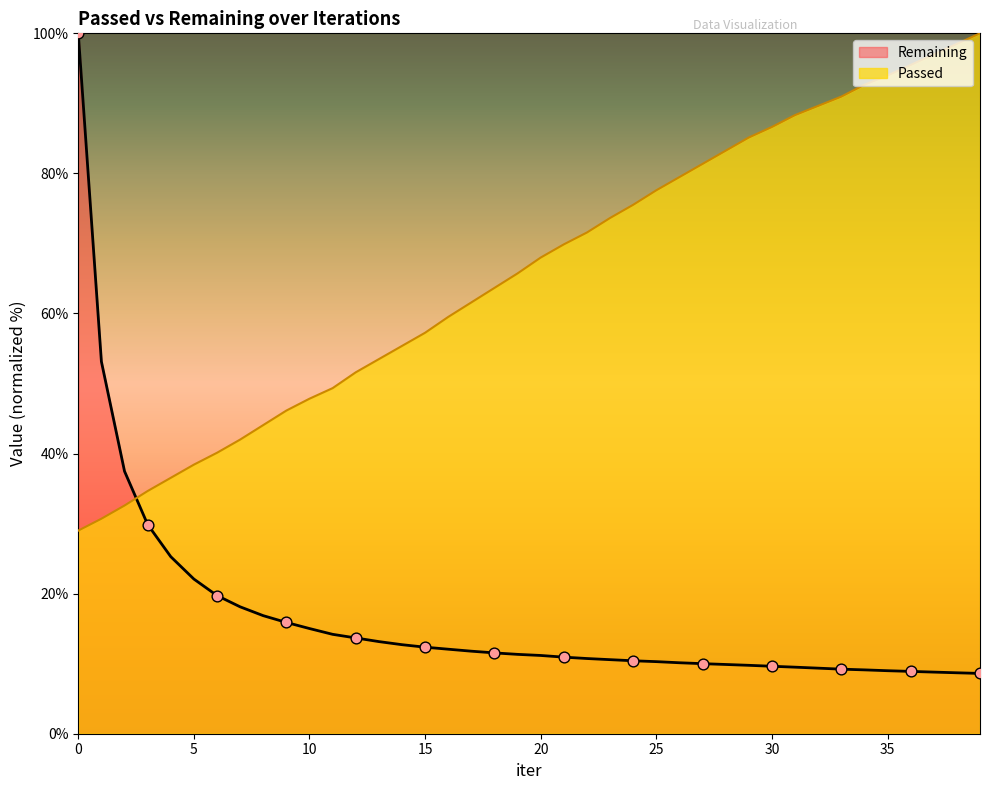

Which series has the largest total across all categories?

Passed